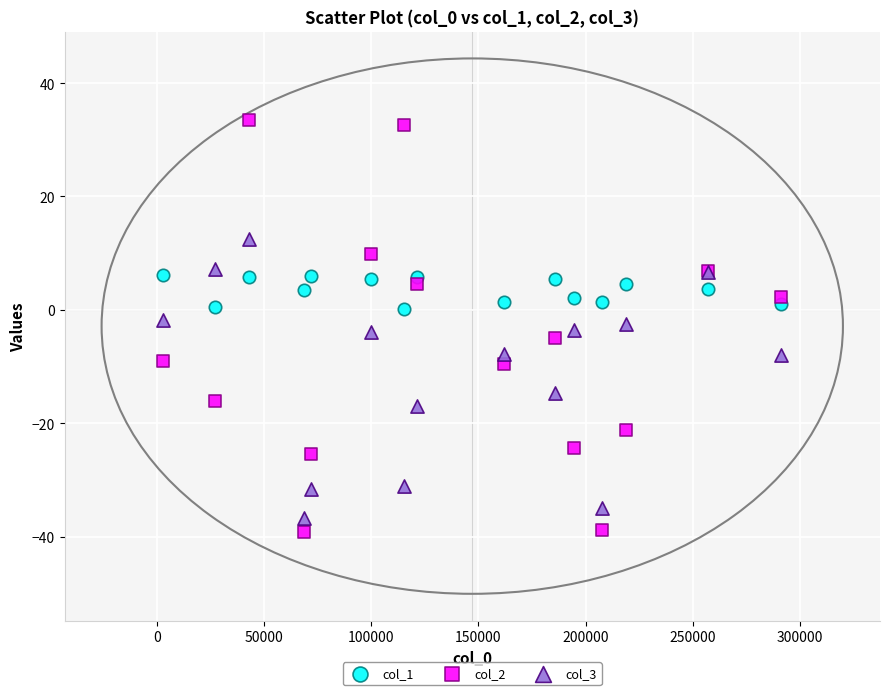

What is the X range (max minus min) for the scatter plot?

288177.0